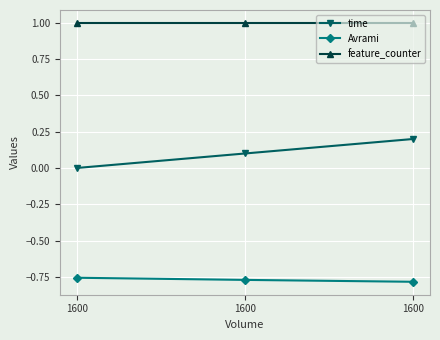

What is the value of the Avrami point at the 2nd from the left?

-0.8